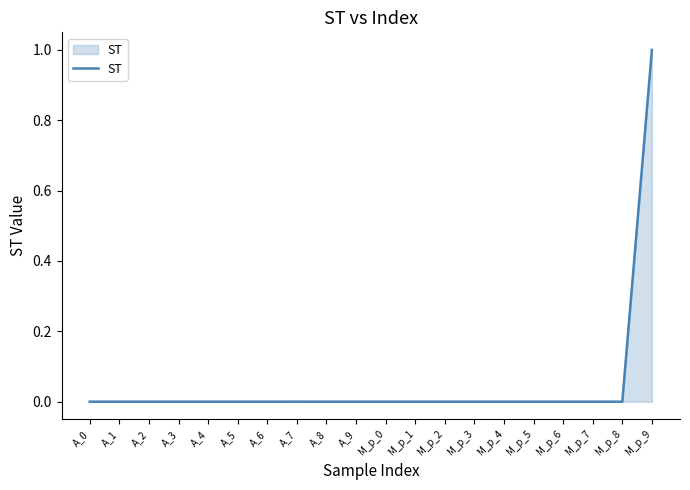

True or false: the data shows 0.3 at A_5.

False